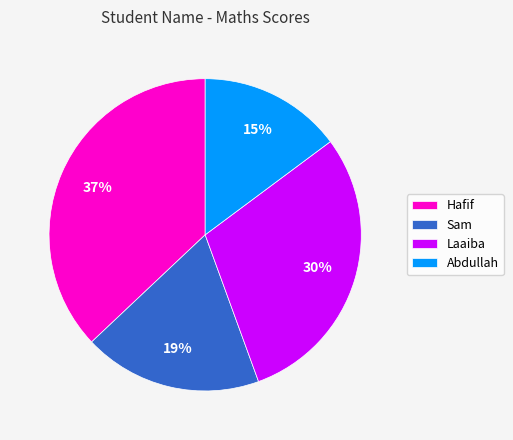

The Abdullah slice represents 23% of the pie. True or false?

False